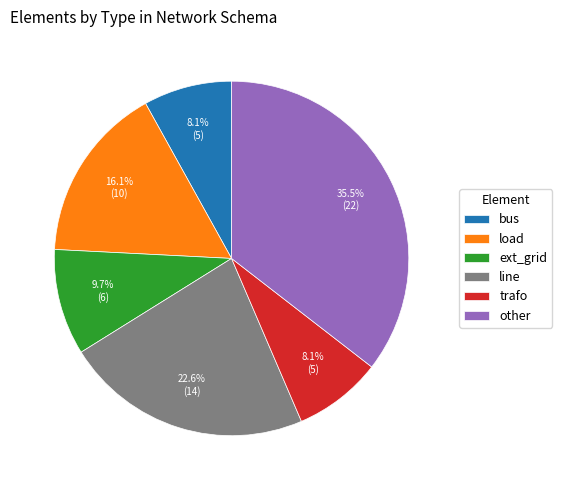

True or false: other accounts for 30% of the total.

False